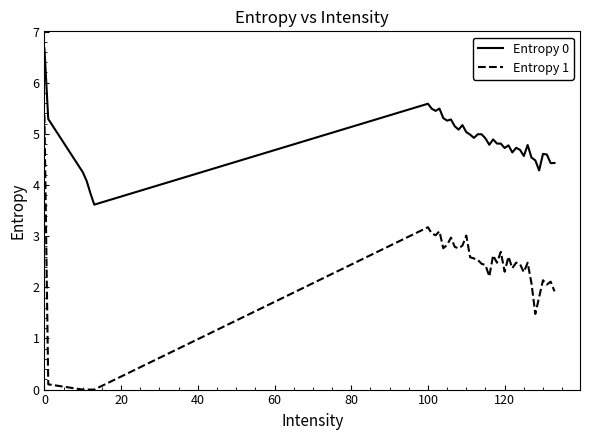

Does the chart display data point markers on the line(s)?

No